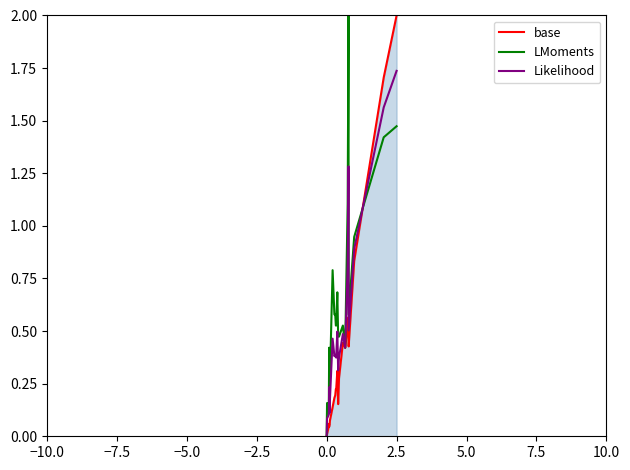

Does the chart display data point markers on the line(s)?

No